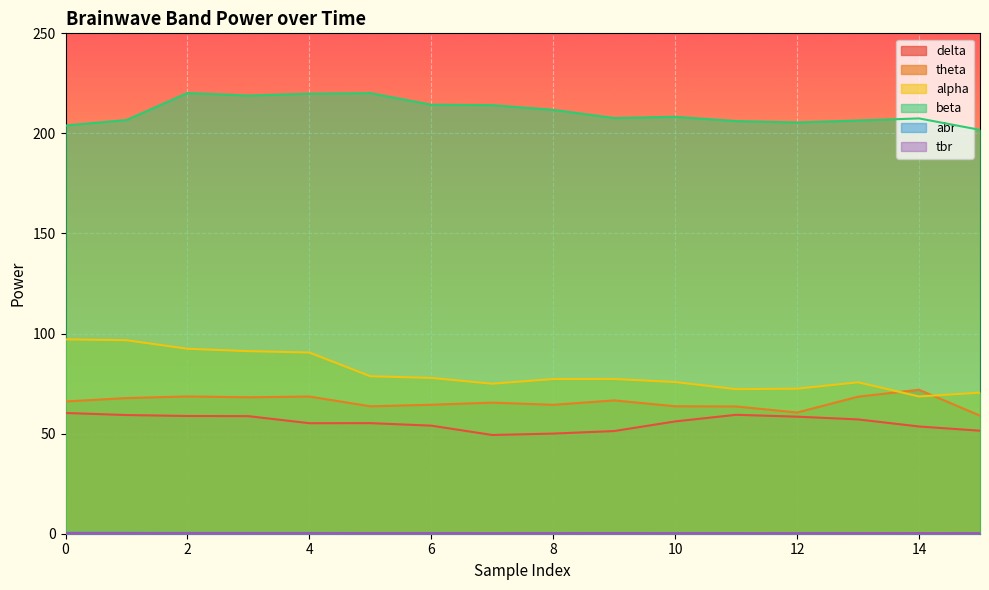

What are all the series names shown in the legend?

delta, theta, alpha, beta, abr, tbr